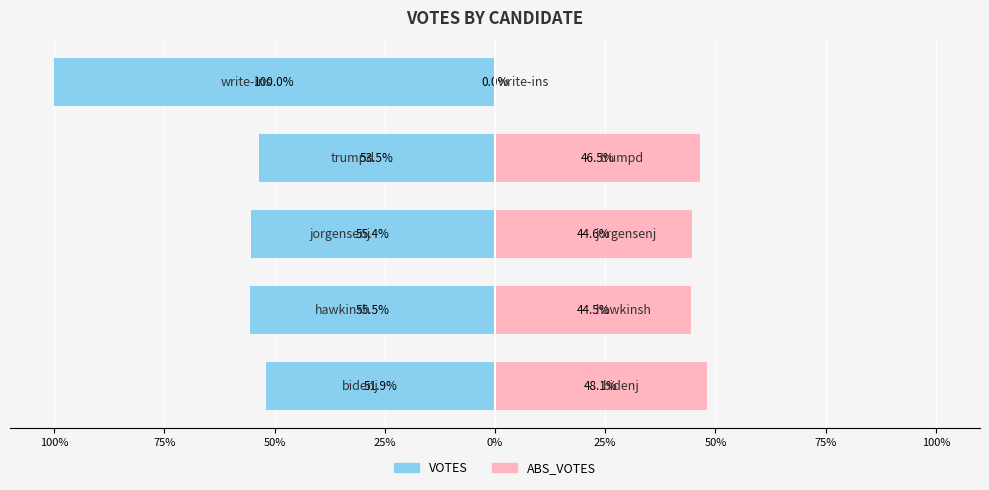

What is the spread (max minus min) of values at 50%?

100.0